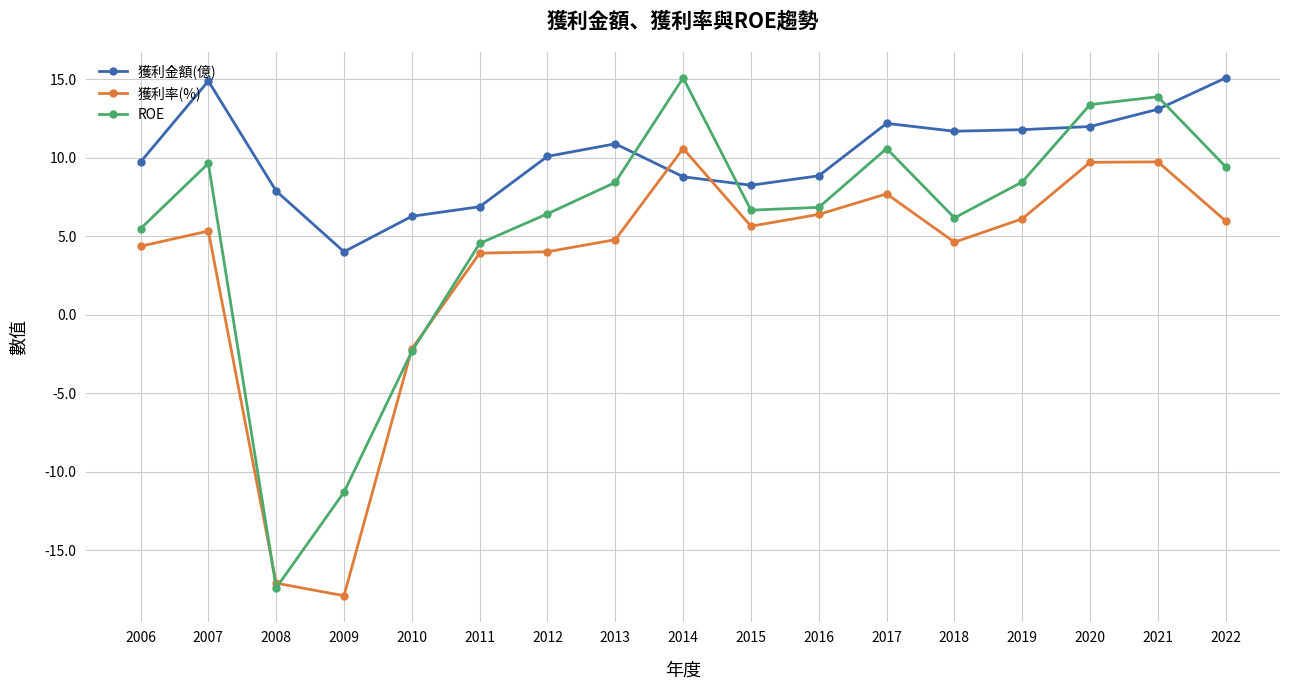

What is the total value across all series at 2018?

22.5